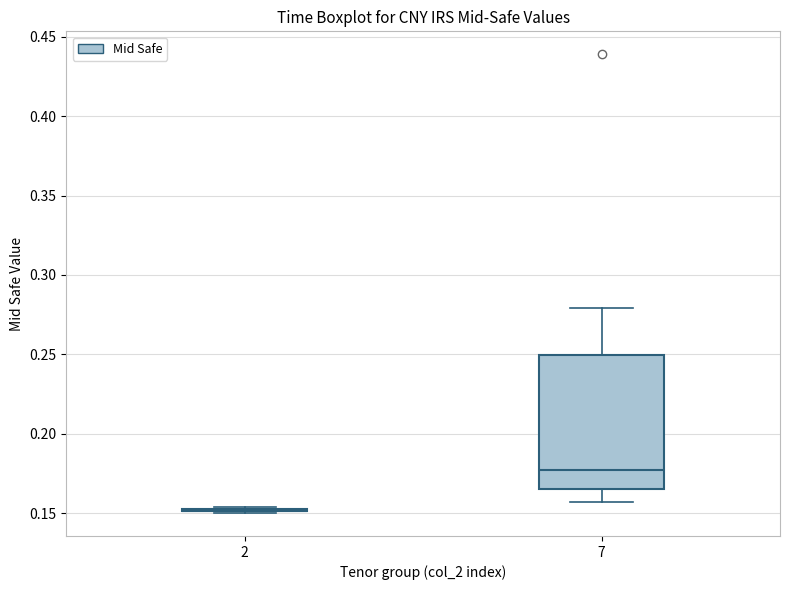

Reading left to right, transcribe this box plot: for each box, give where its median line is, the range the box spans, and where its two whiskers end, as read against the y-axis. The values are not printed on the chart, so give them approximately, as read against the axis.

2: box collapsed to a line at 0.150, whiskers 0.150 to 0.155
7: median 0.175, box 0.165 to 0.250, whiskers 0.155 to 0.280